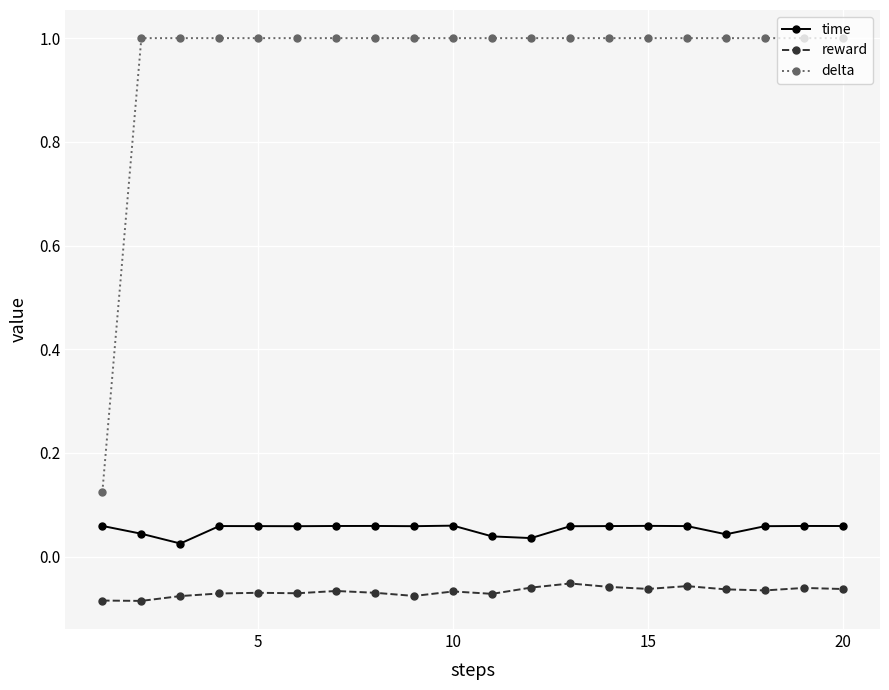

What is the maximum value shown in the chart?

1.0